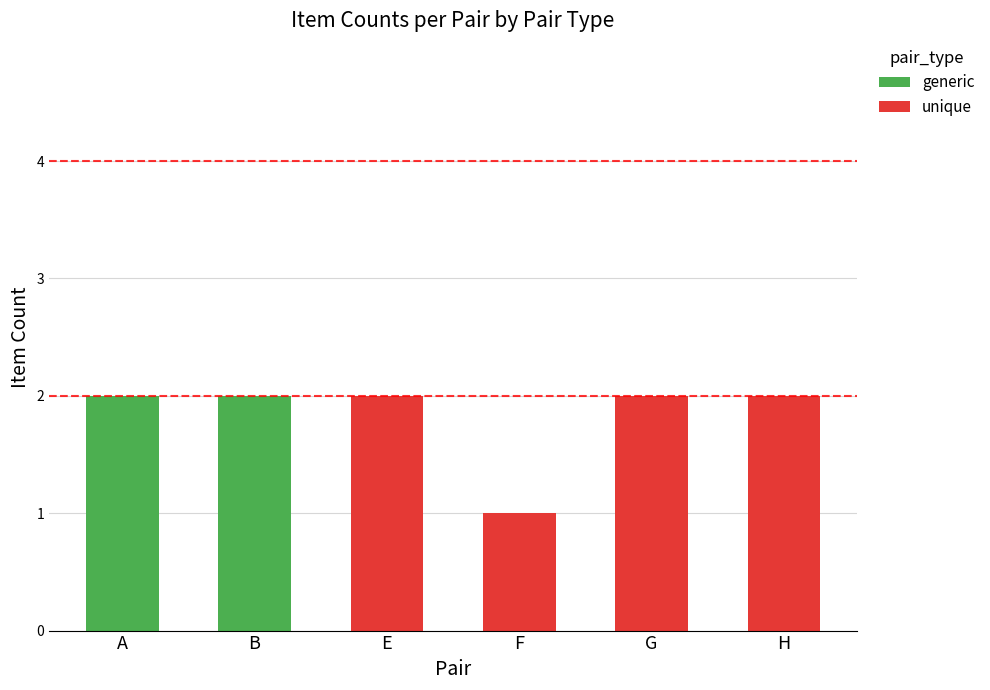

The value of generic at B is 1. True or false?

False